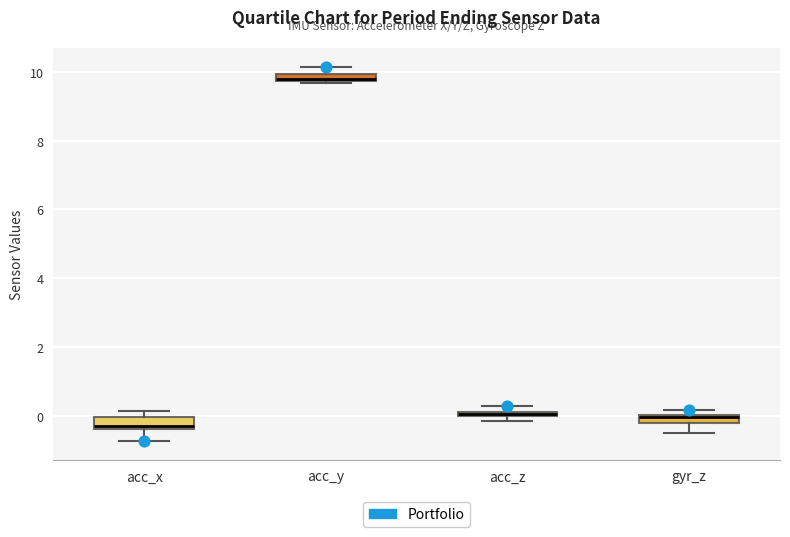

Where is the upper edge of the box for gyr_z on the y-axis? The values are not printed on the chart, so give them approximately, as read against the axis.

0.0